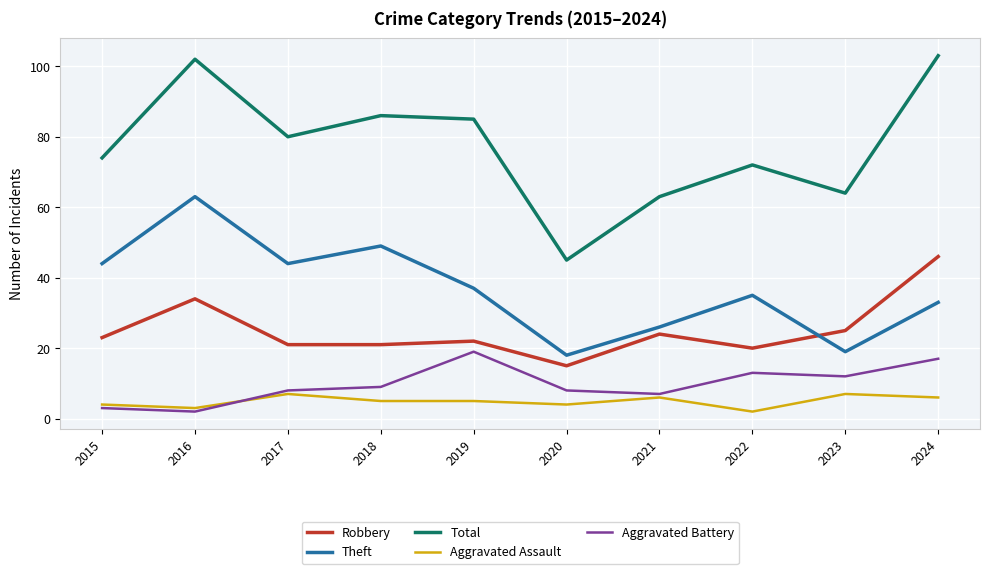

True or false: Robbery has more than 1 points higher than both neighbors.

True